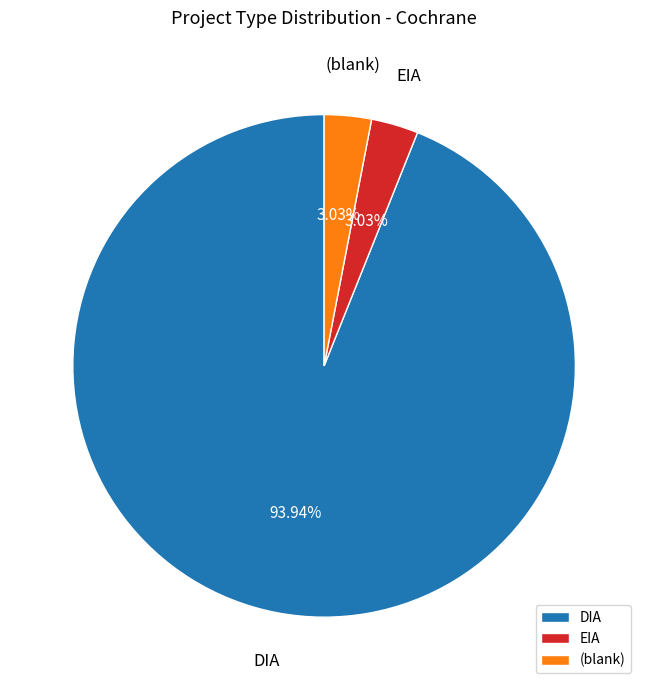

To the nearest percent, what is the average slice percentage?

33%